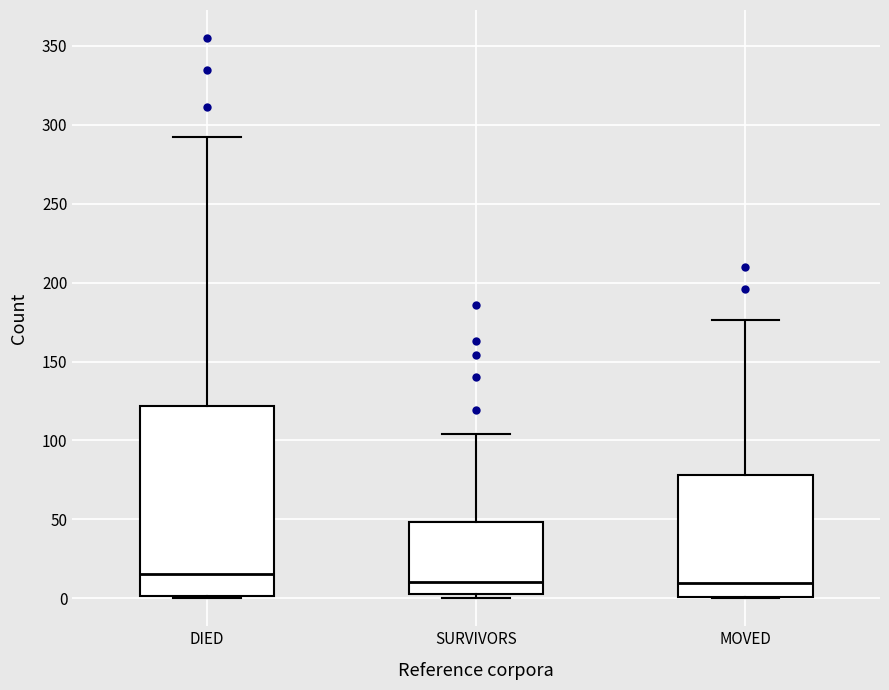

Reading left to right, read every box against the y-axis: the position of its median line, the range the box covers, and the ends of its whiskers. The values are not printed on the chart, so give them approximately, as read against the axis.

DIED: median 15, box 0 to 120, whiskers 0 to 290
SURVIVORS: median 10, box 5 to 50, whiskers 0 to 105
MOVED: median 10, box 0 to 80, whiskers 0 to 175